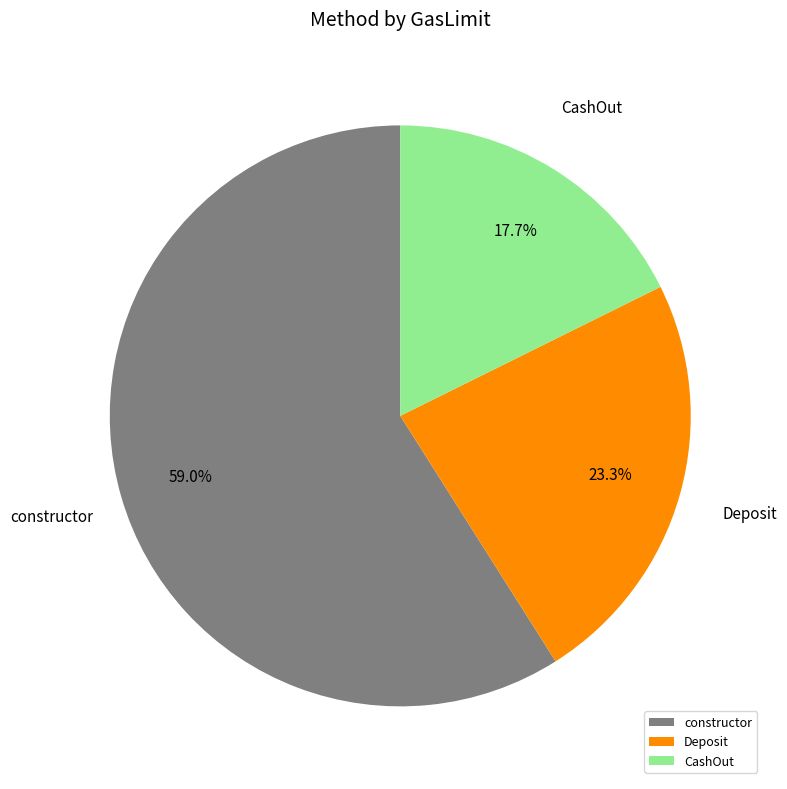

Approximately how many times larger is the value at constructor compared to Deposit?

2.5